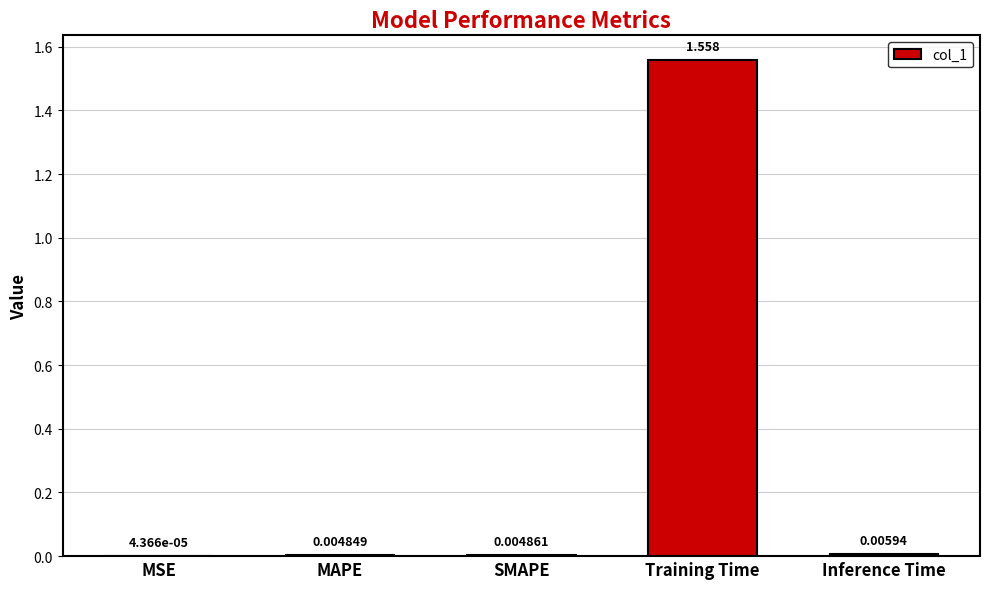

At which label is the value closest to 0?

MSE